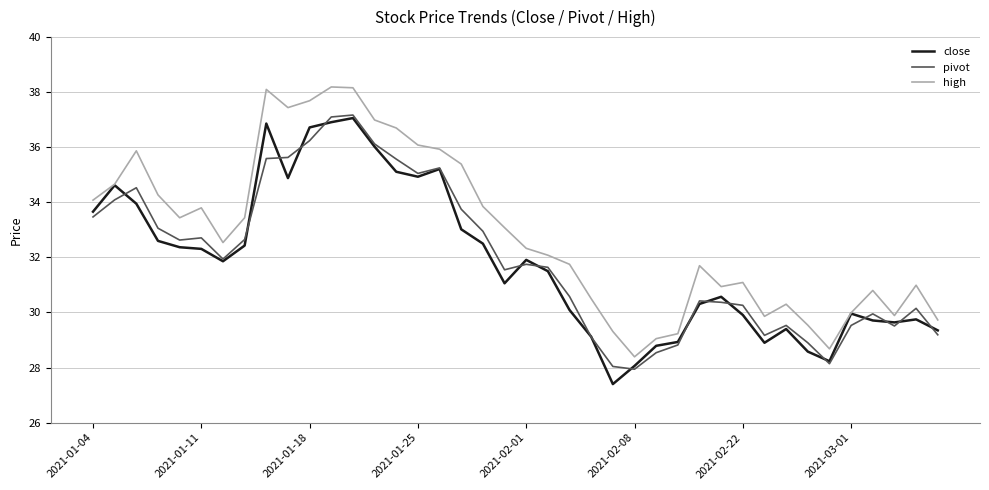

True or false: pivot and high cross at least once.

False